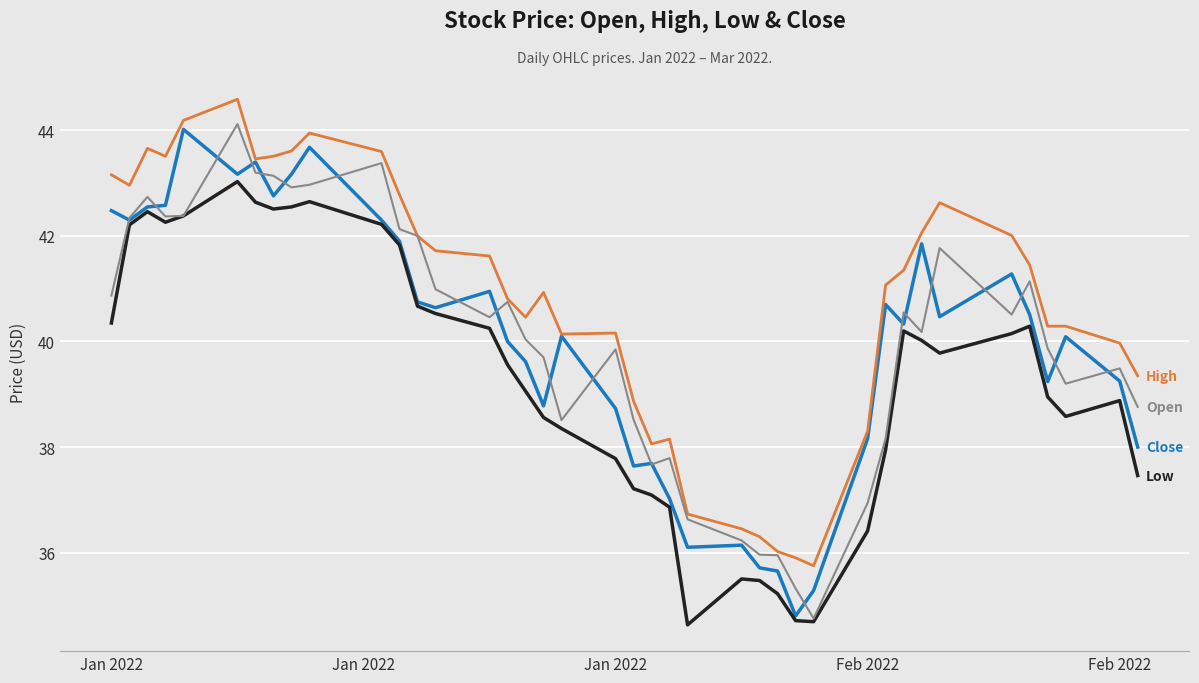

What is the smallest value displayed?

34.6